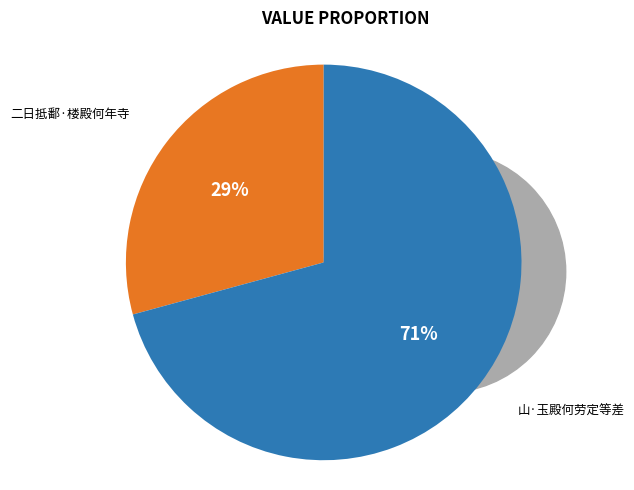

What percentage is the 二日抵鄱·楼殿何年寺 slice, to the nearest percent?

29%